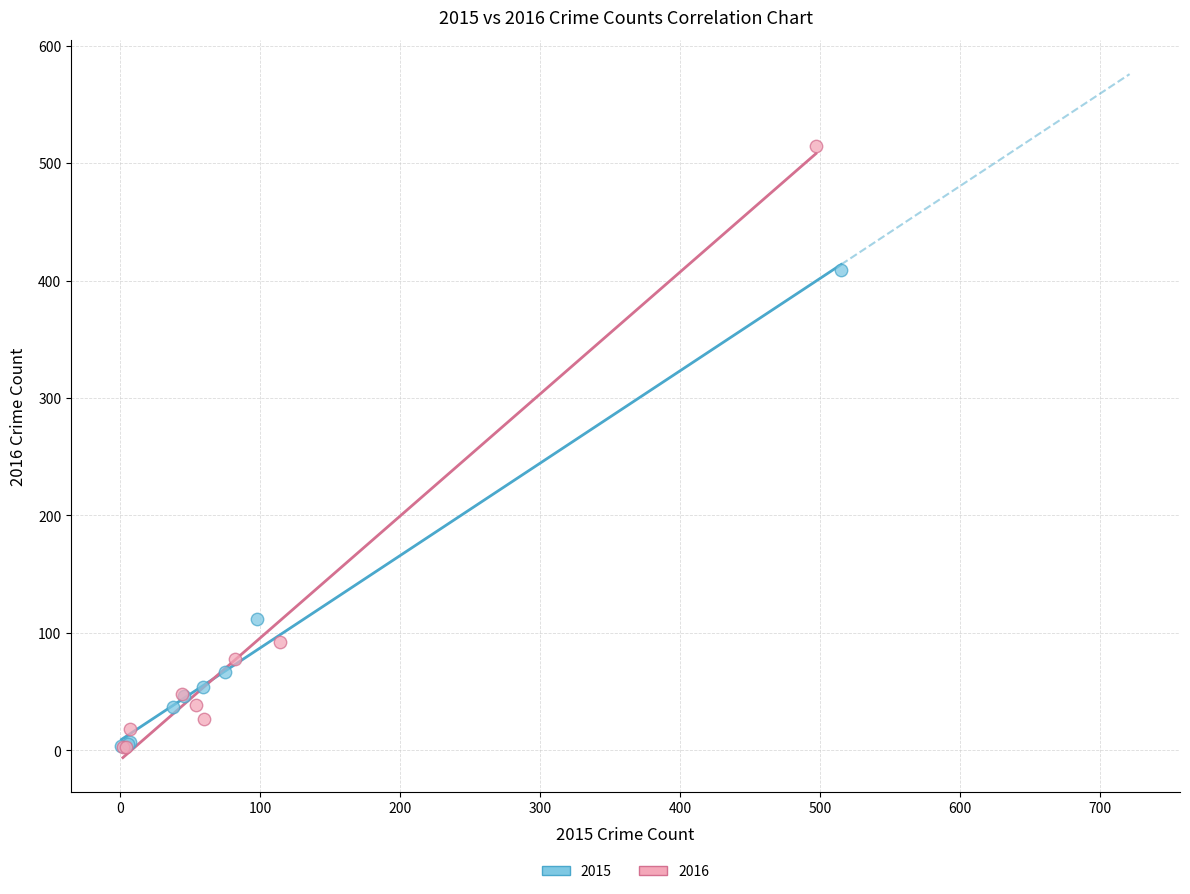

Which series reaches the maximum Y coordinate?

2016